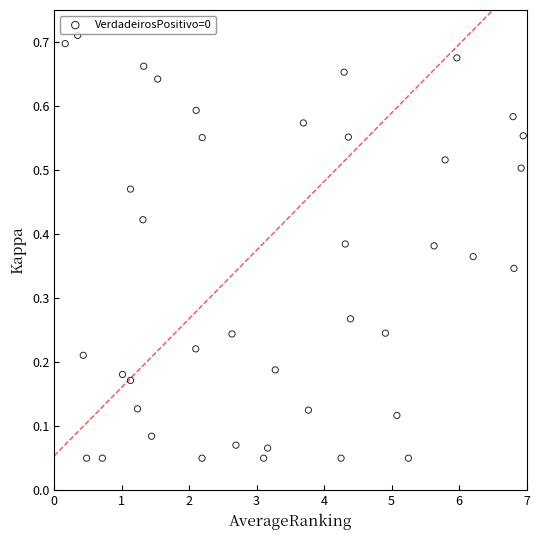

What is the range of X values (max minus min)?

6.8